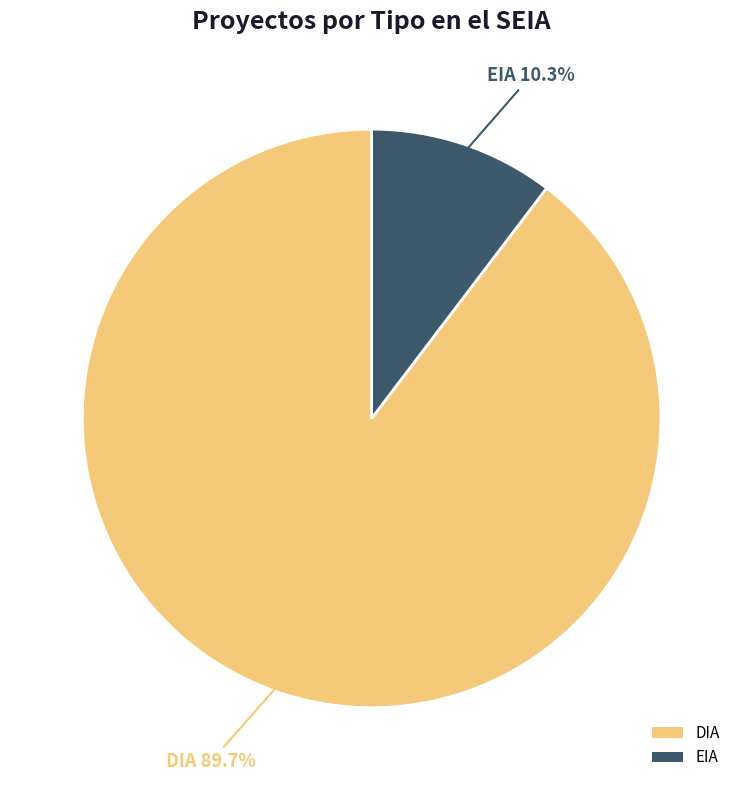

The DIA slice represents 90% of the pie. True or false?

True